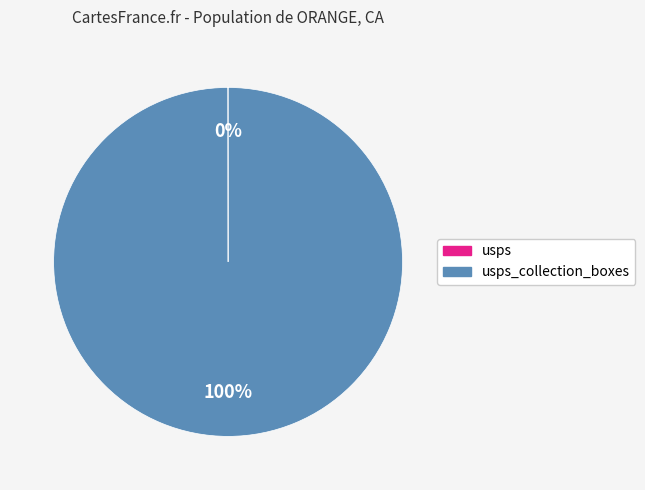

Is there a majority slice in this chart?

Yes